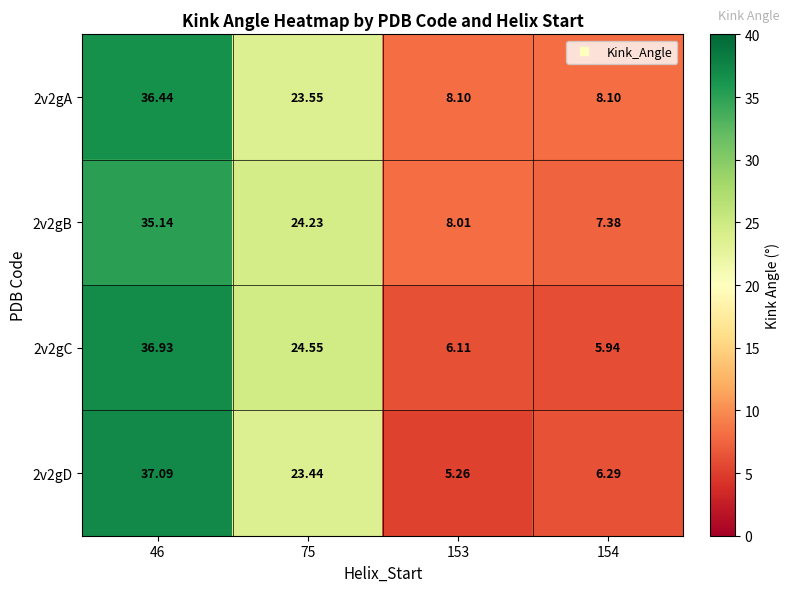

At how many categories does at least one series exceed 14?

2